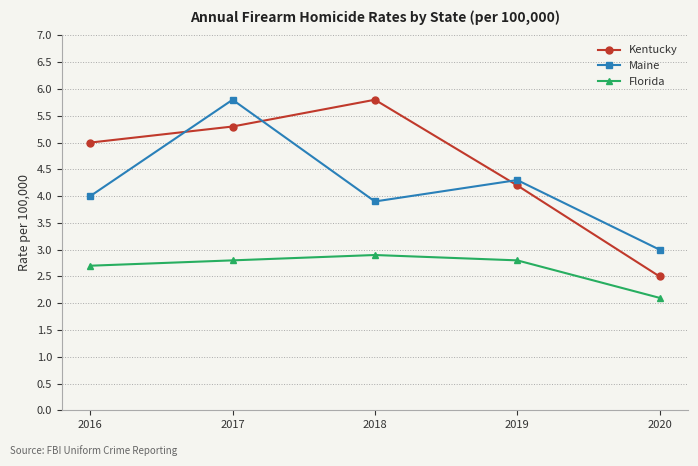

Is the value of Maine at 2019 greater than the value of Florida at 2016?

Yes